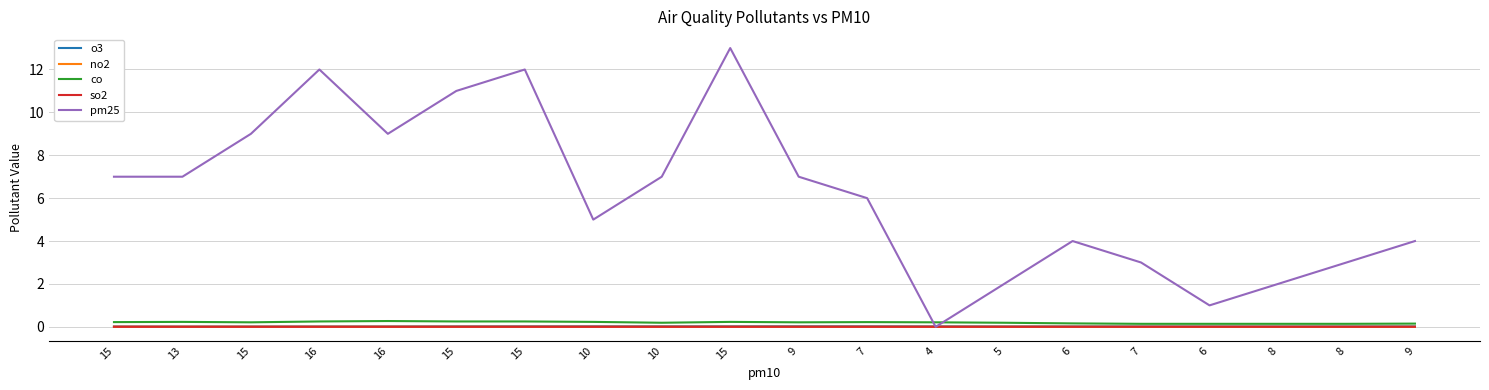

True or false: no2 and o3 intersect in this chart.

False